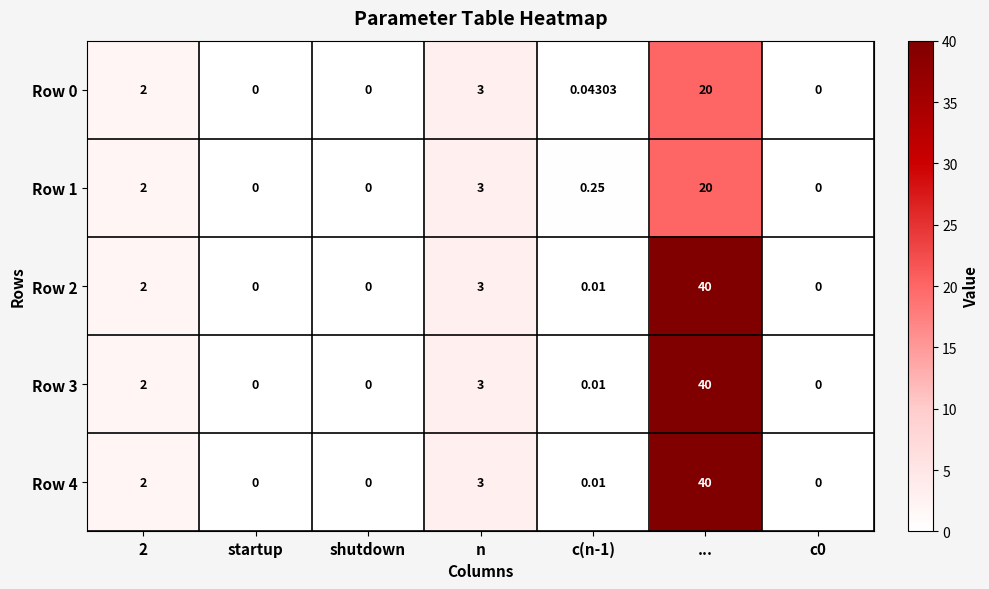

At which label is Row 2 closest to 20?

n